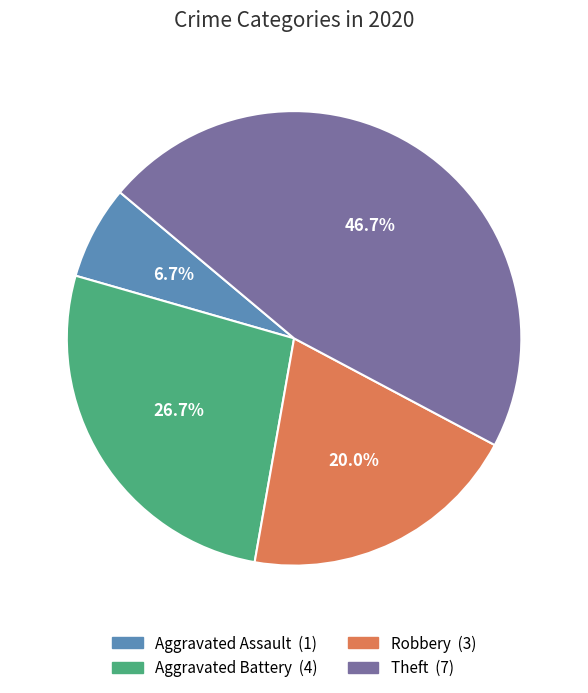

True or false: Aggravated Battery accounts for 27% of the total.

True